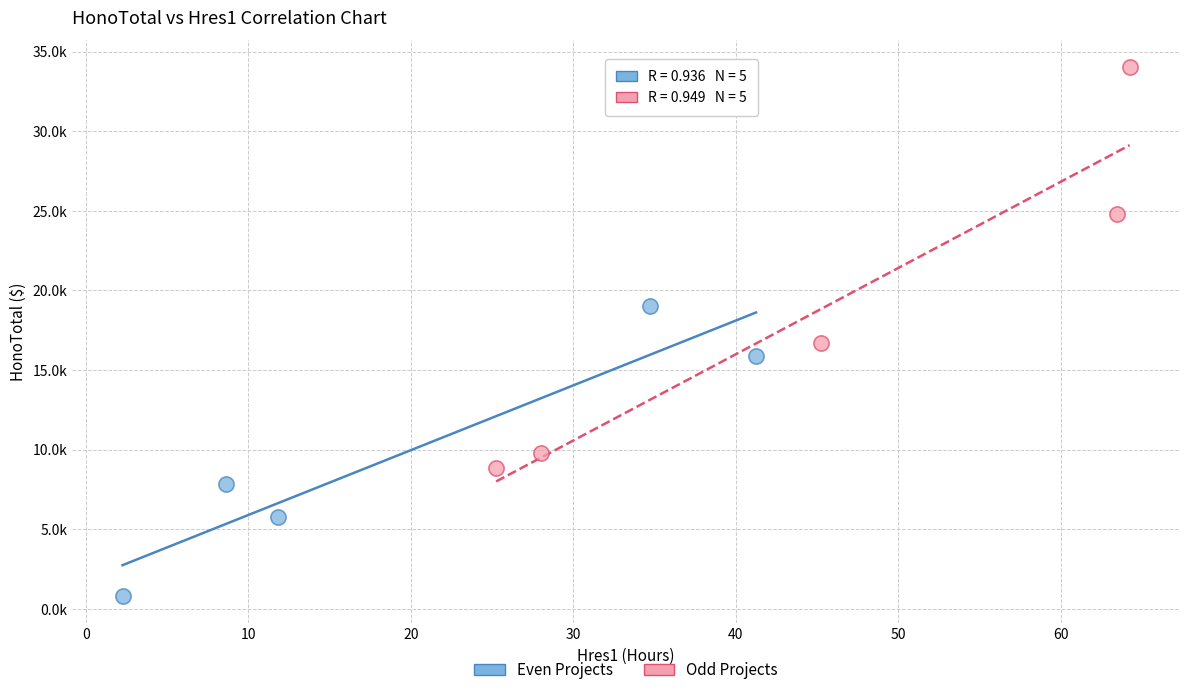

Which series contains the lowest Y value?

Even Projects